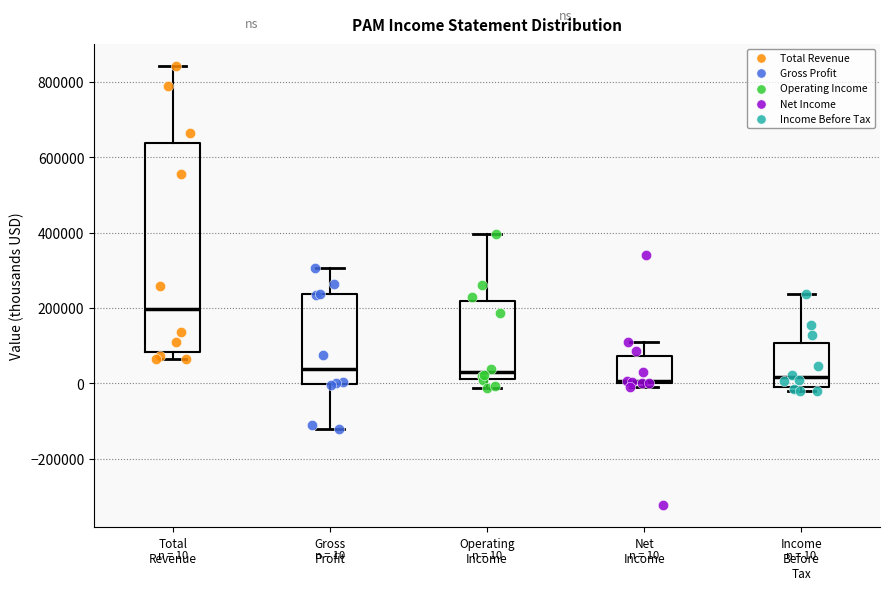

Which box is the tallest, from its lower edge to its upper edge?

Total Revenue